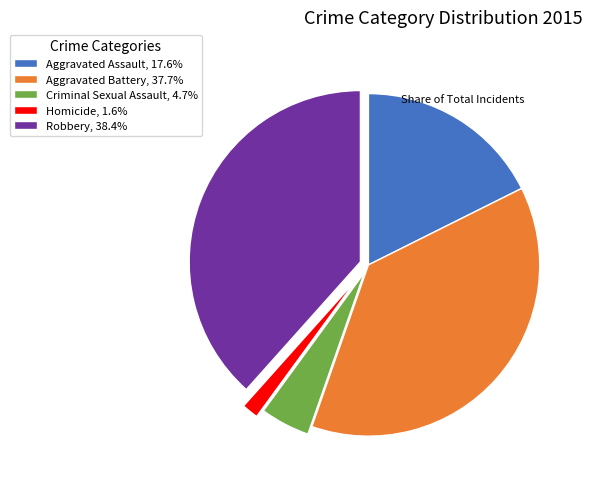

True or false: Aggravated Battery accounts for 38% of the total.

True